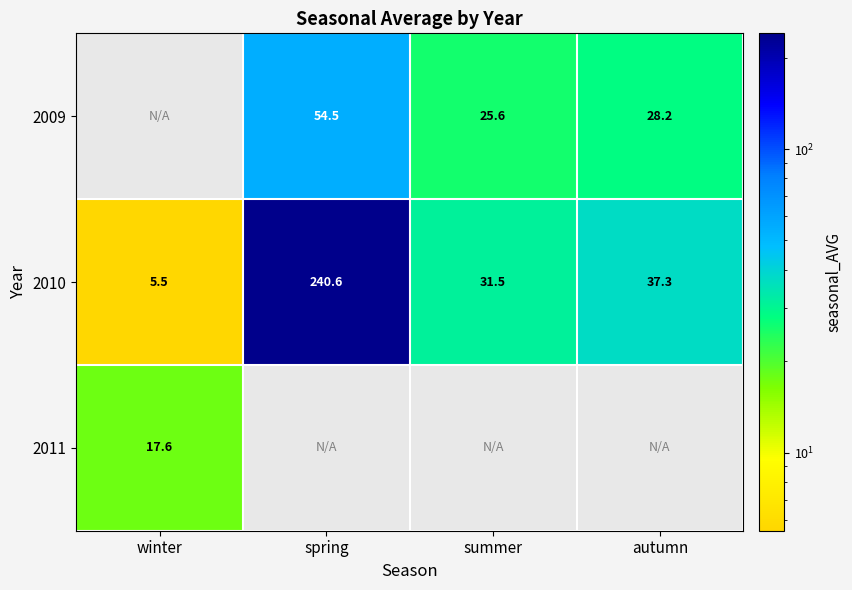

Which has a higher value, spring or summer?

spring